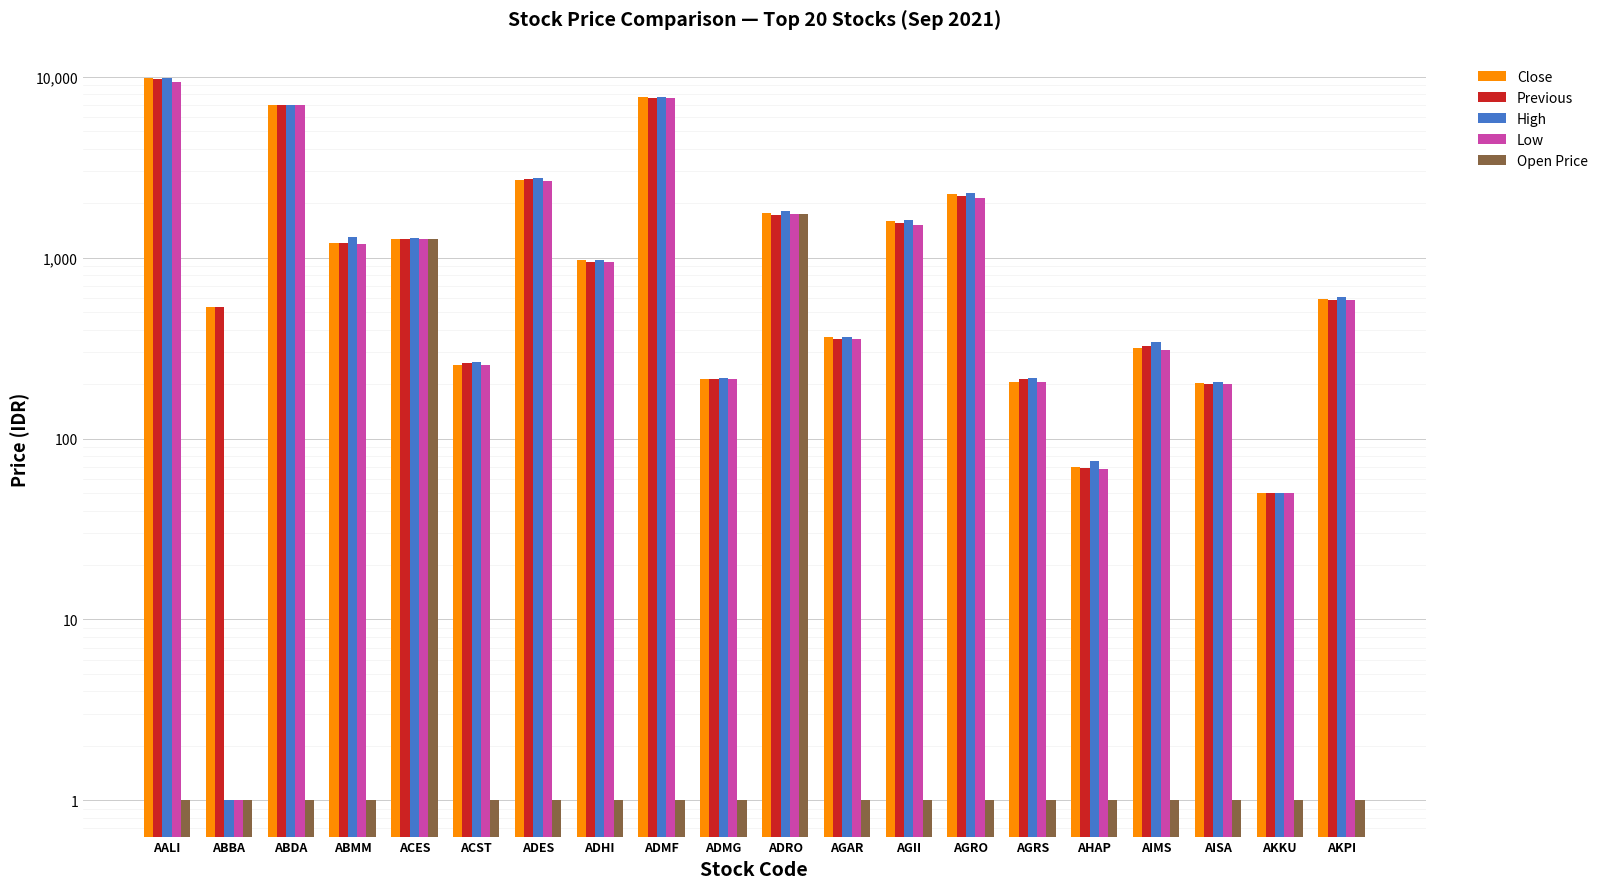

Is the value of Previous at ADES greater than the value of Close at ADES?

Yes